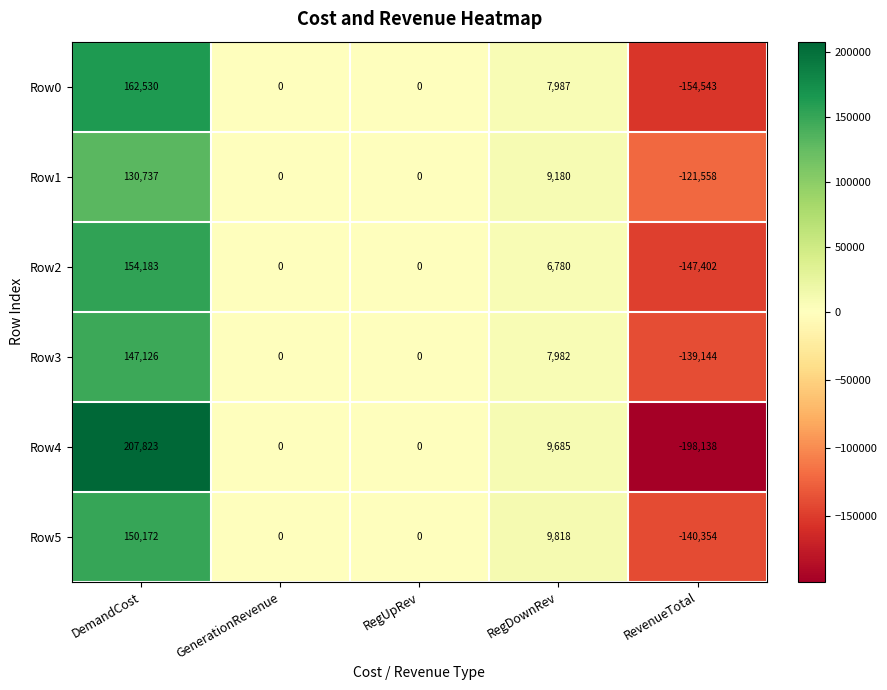

What is the spread (max minus min) of values at RegDownRev?

3038